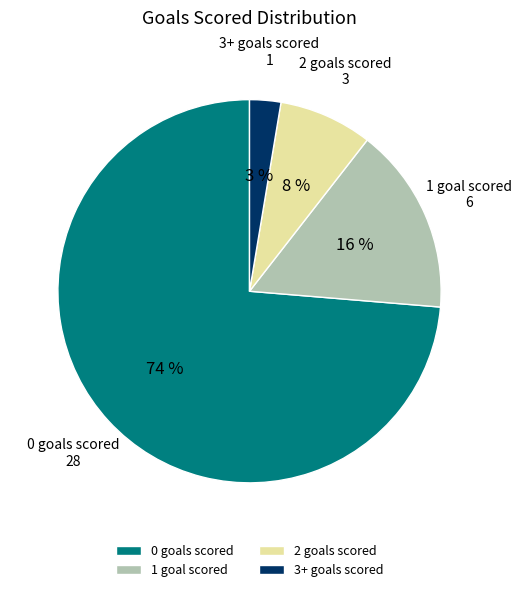

Combined, do 2 goals scored and 3+ goals scored account for over 50%?

No